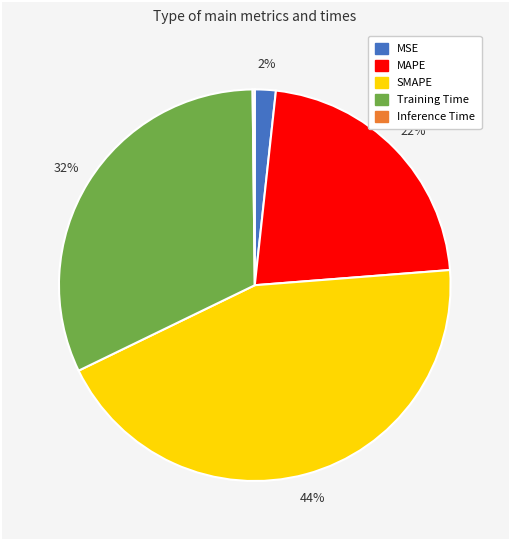

Combined, do SMAPE and MSE account for over 50%?

No